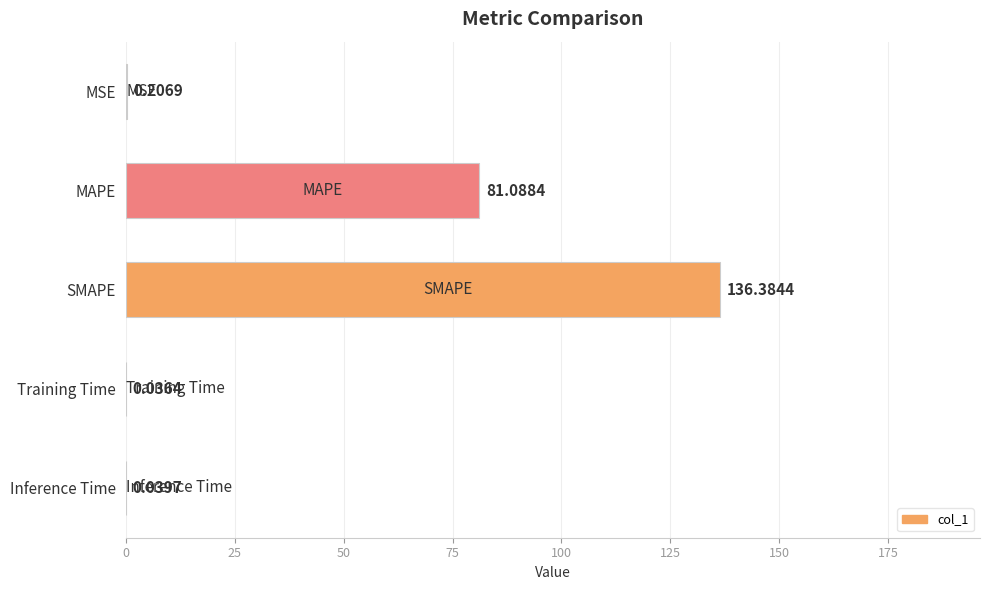

At which category does the chart reach its peak across all series?

SMAPE